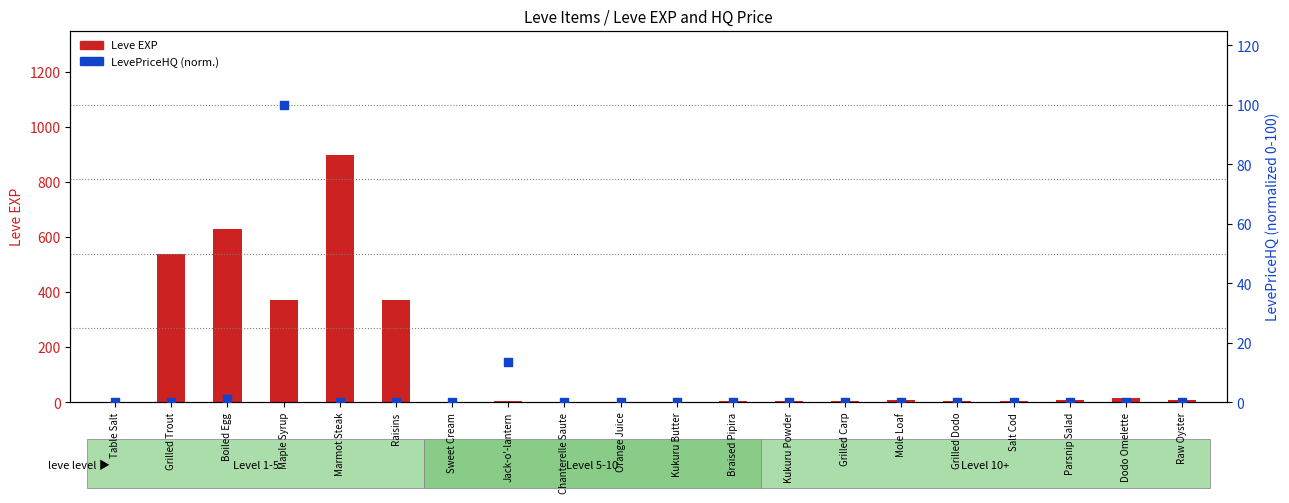

Which series has the largest total across all categories?

Leve EXP